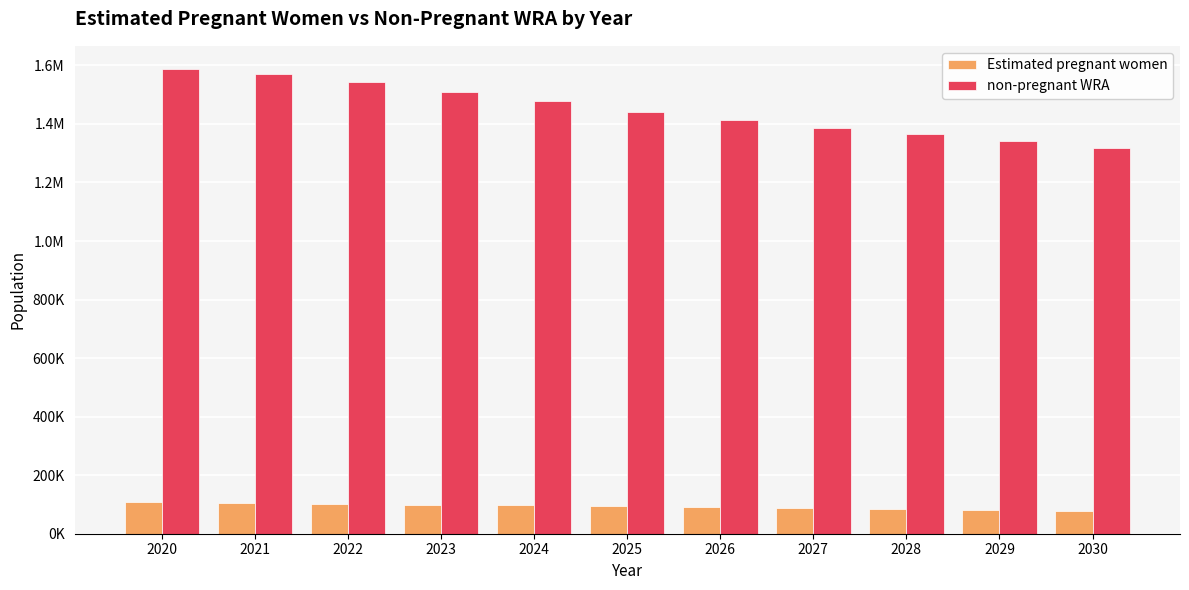

Which series has the widest spread of values?

non-pregnant WRA